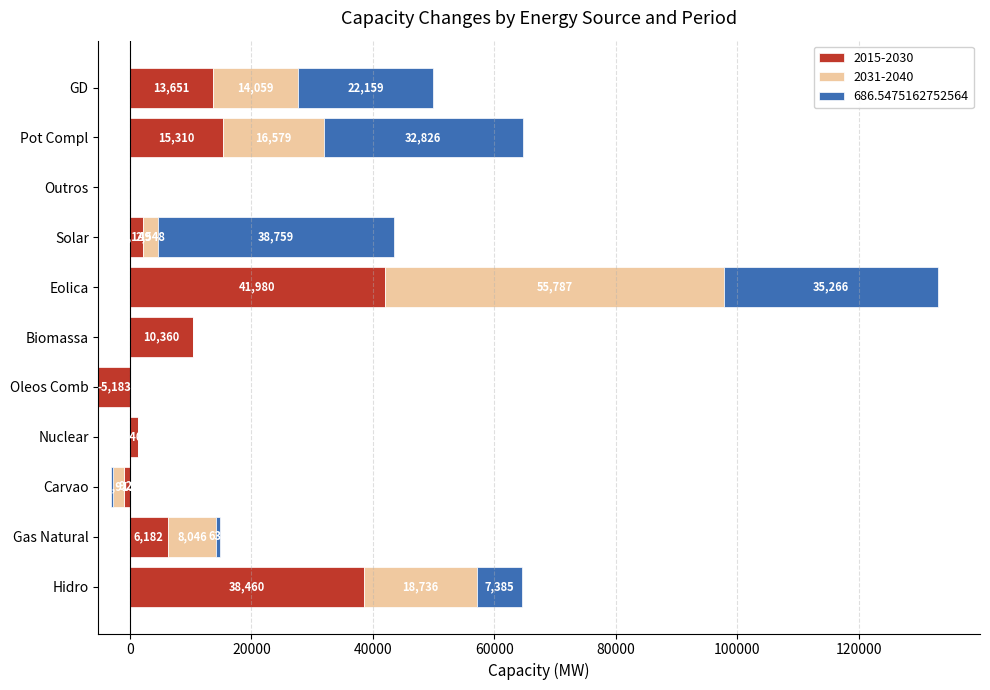

Between Nuclear and GD, which series saw the biggest shift?

686.5475162752564